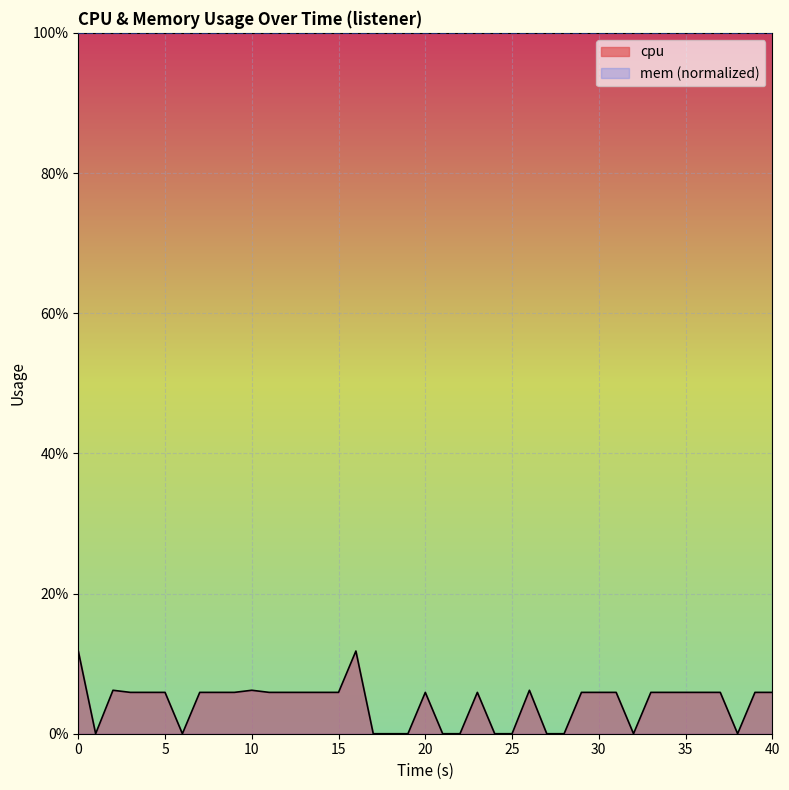

True or false: mem (normalized) and cpu intersect in this chart.

False